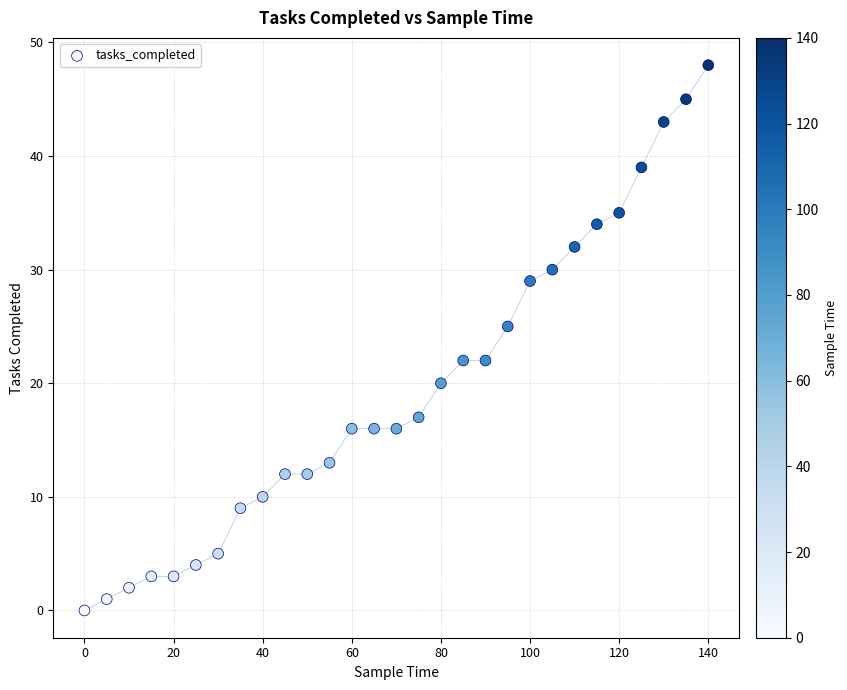

What is the range of Y values (max minus min)?

48